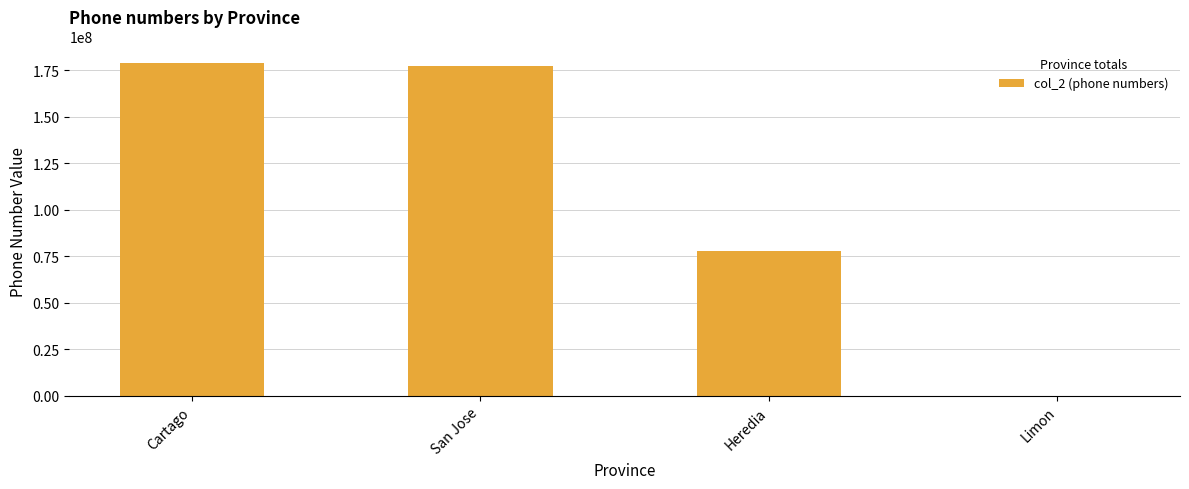

What is the sum of all values?

433592242